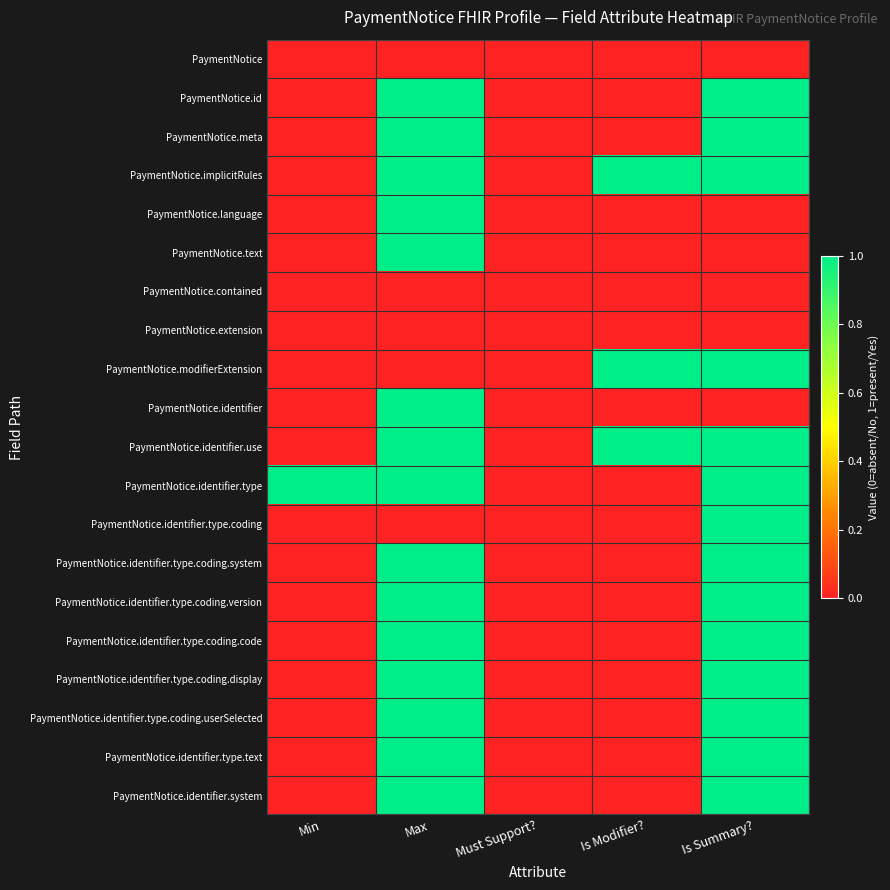

Between Must Support? and Min, which is larger?

Must Support?